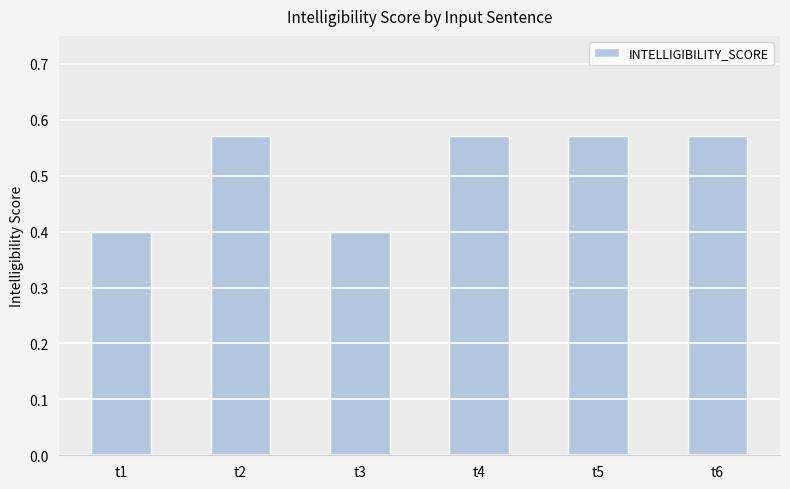

Are the bars grouped side by side (vs. stacked)?

No